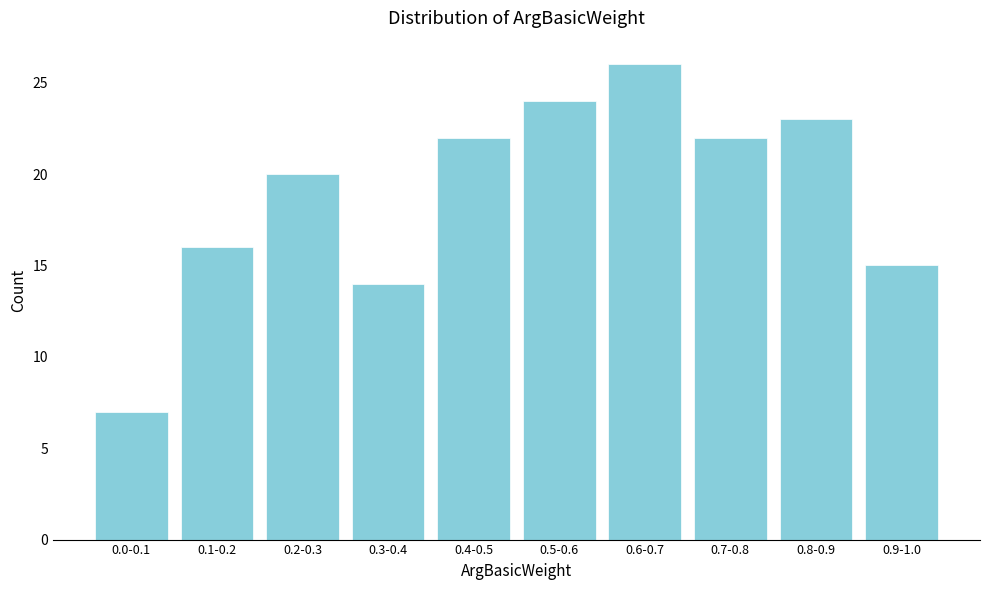

Reading left to right, list all the values displayed in this chart.

0.0-0.1=7	0.1-0.2=16	0.2-0.3=20	0.3-0.4=14	0.4-0.5=22	0.5-0.6=24	0.6-0.7=26	0.7-0.8=22	0.8-0.9=23	0.9-1.0=15